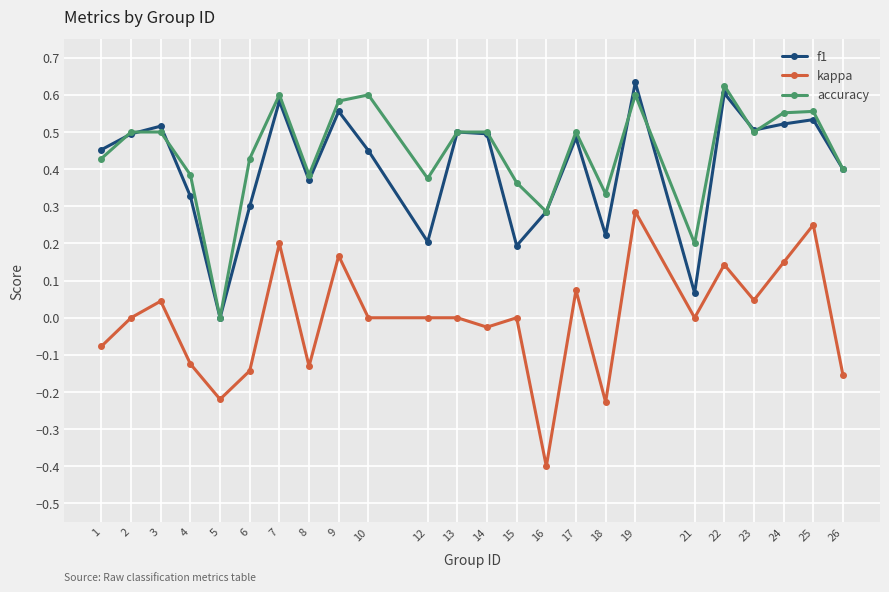

Does the chart display data point markers on the line(s)?

Yes